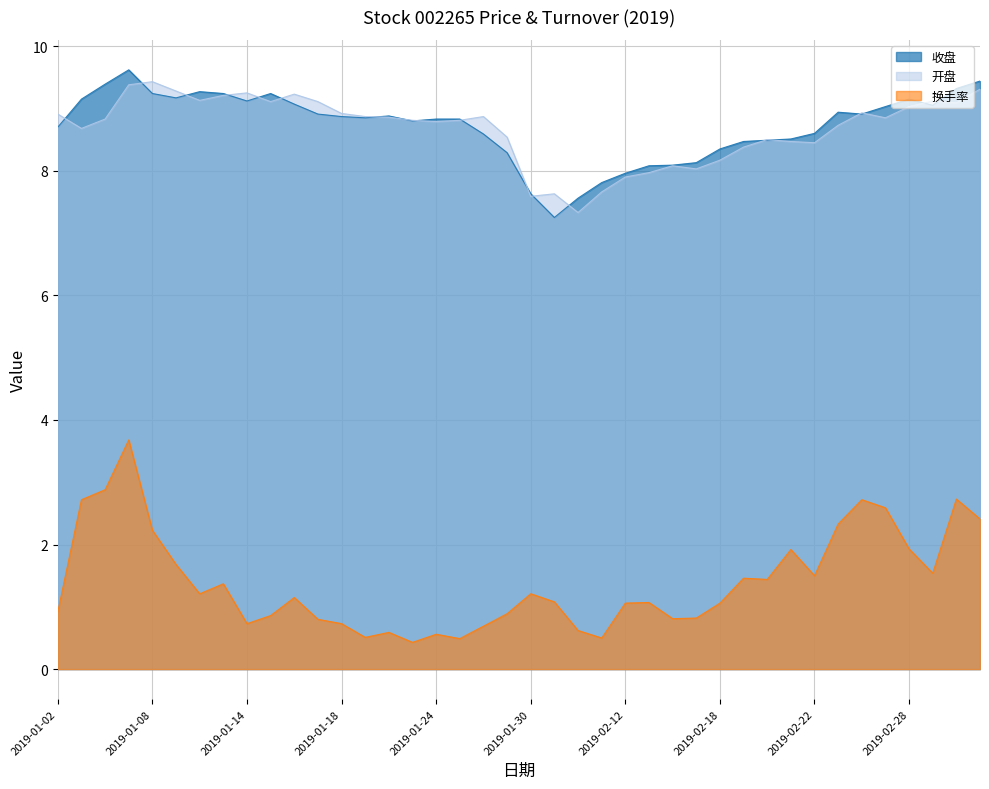

Is the value of 收盘 at 2019-01-07 greater than the value of 开盘 at 2019-02-28?

Yes